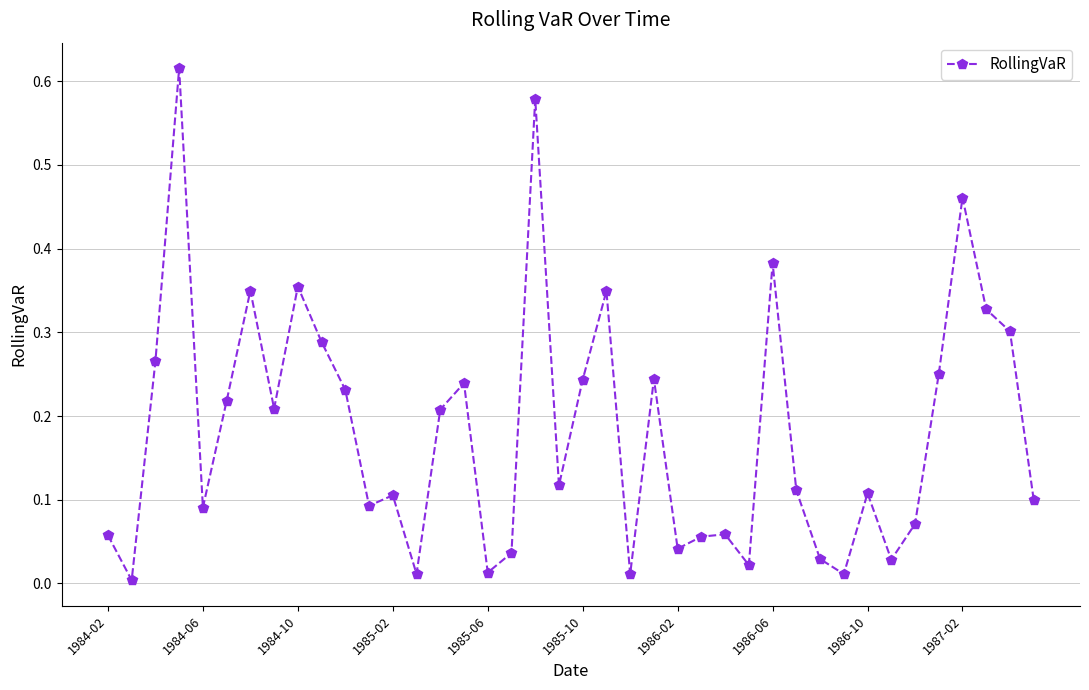

Count the number of categories in the chart.

40